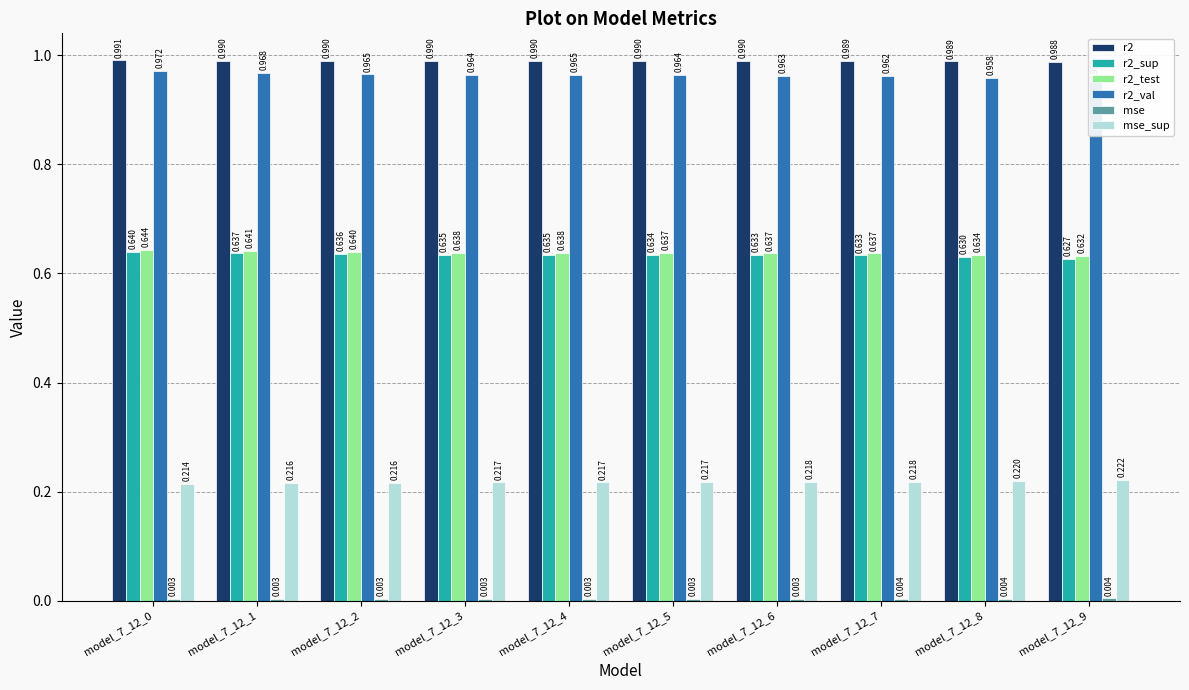

What are all the series names shown in the legend?

r2, r2_sup, r2_test, r2_val, mse, mse_sup